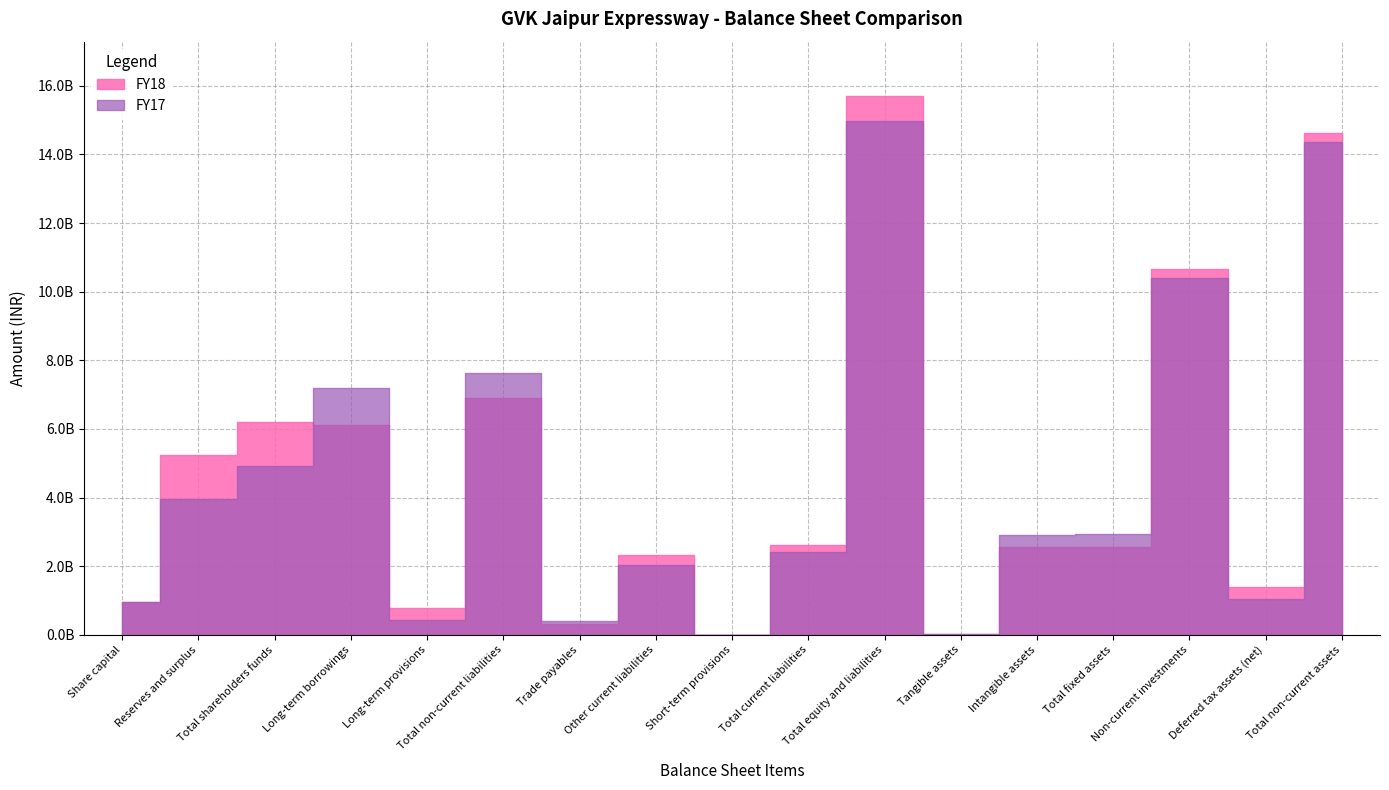

List the series in order of their overall mean, lowest first.

FY17, FY18